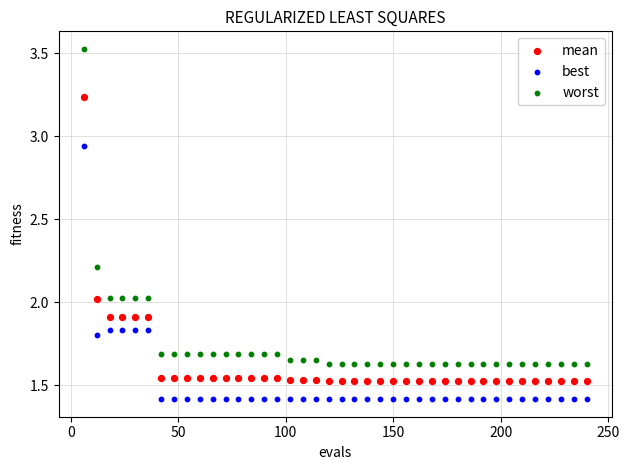

What are all the series names shown in the legend?

mean, best, worst